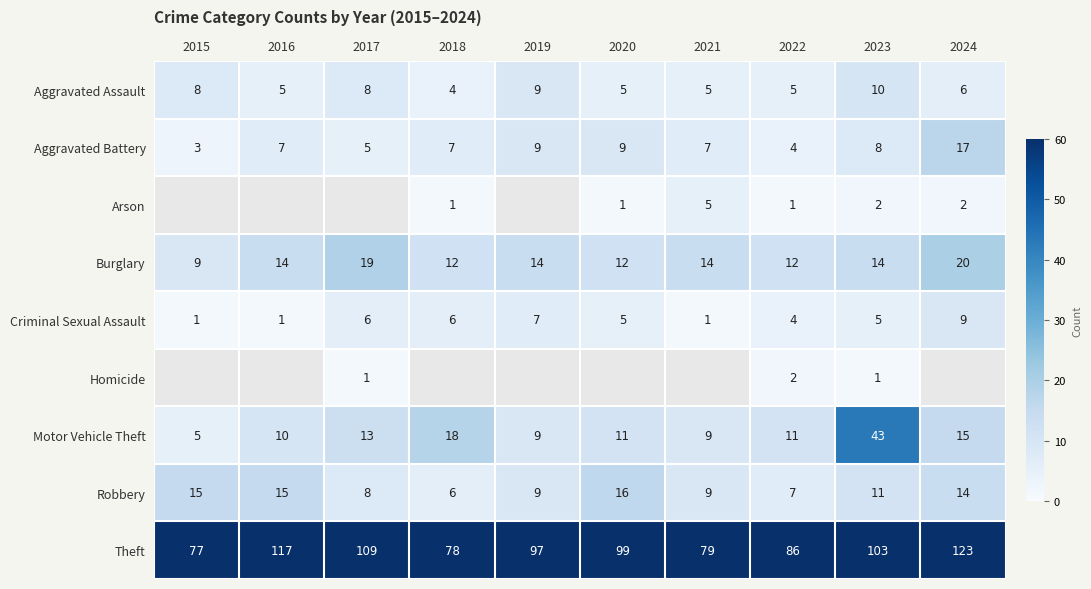

What is the average value of the Theft series?

97